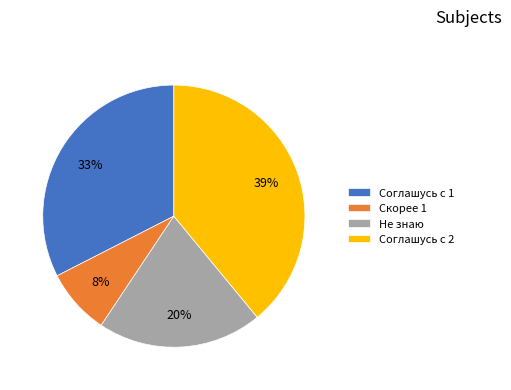

What percentage is the Не знаю slice, to the nearest percent?

20%